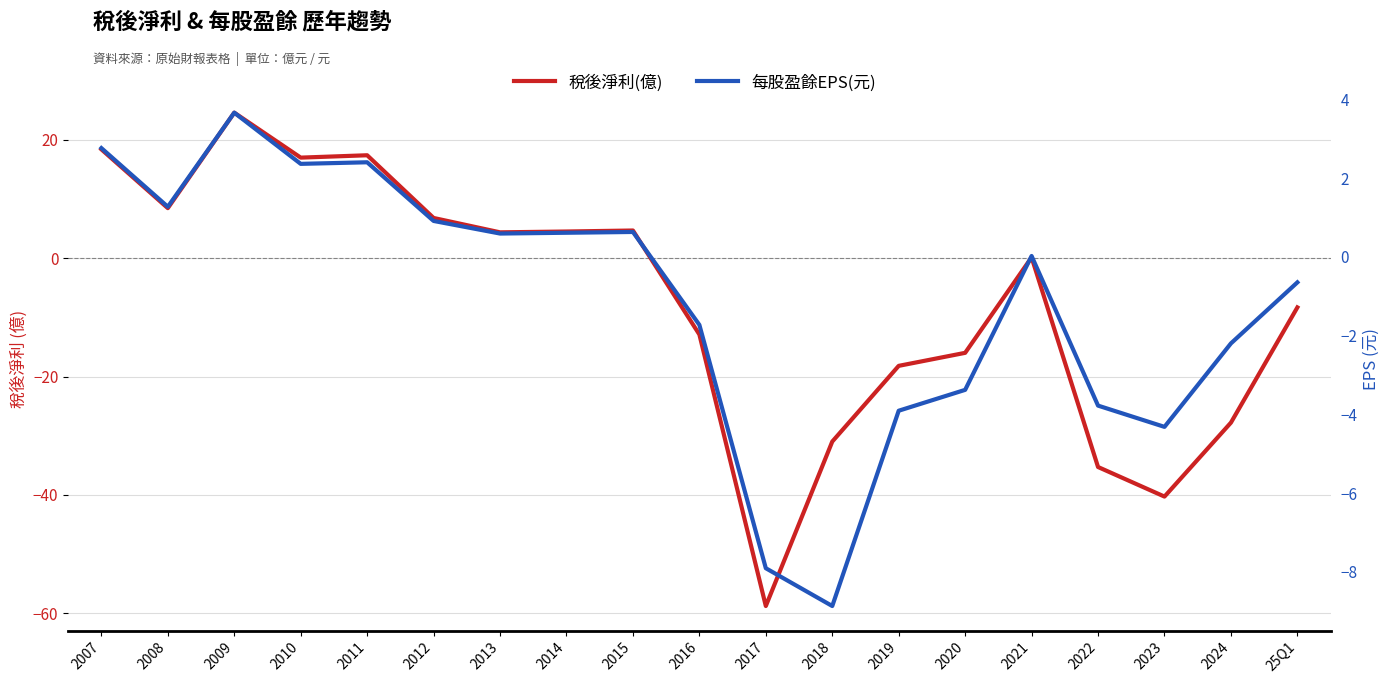

True or false: 每股盈餘EPS(元) and 稅後淨利(億) intersect in this chart.

True